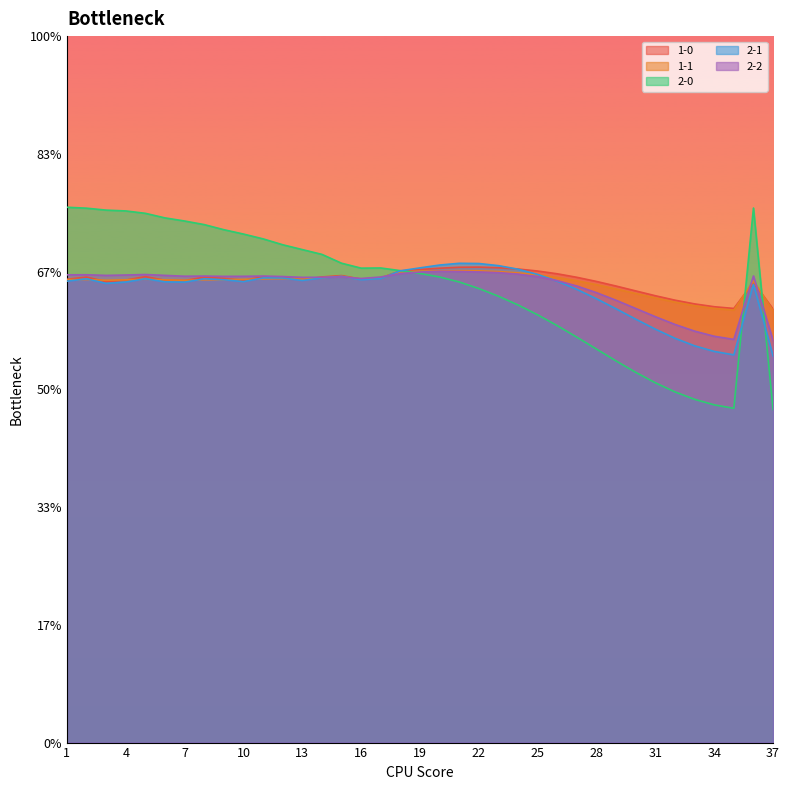

How many times do 1-1 and 1-0 cross each other?

12